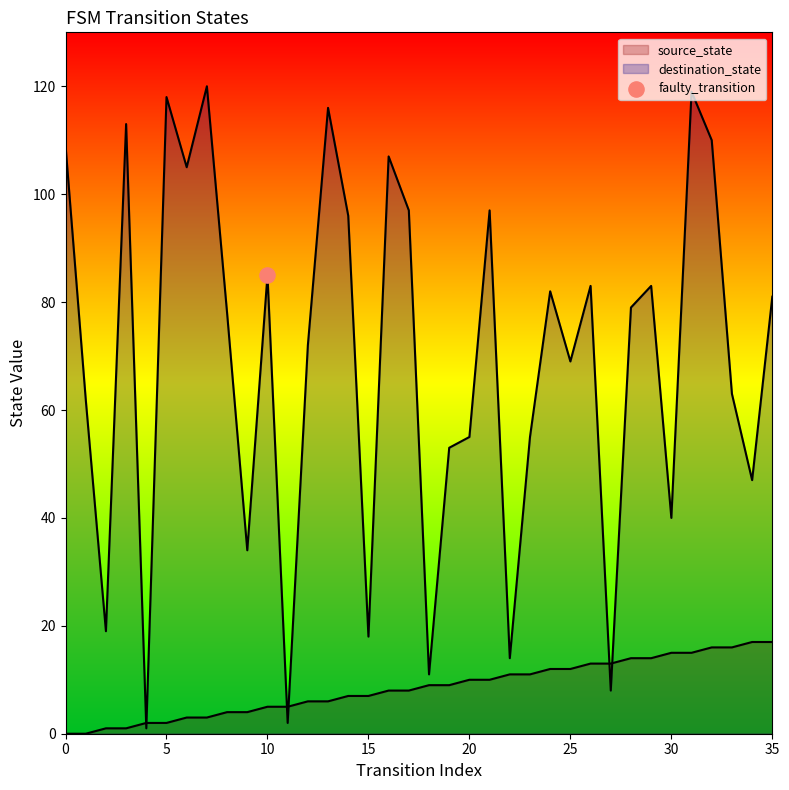

At how many categories does at least one series exceed 73?

19